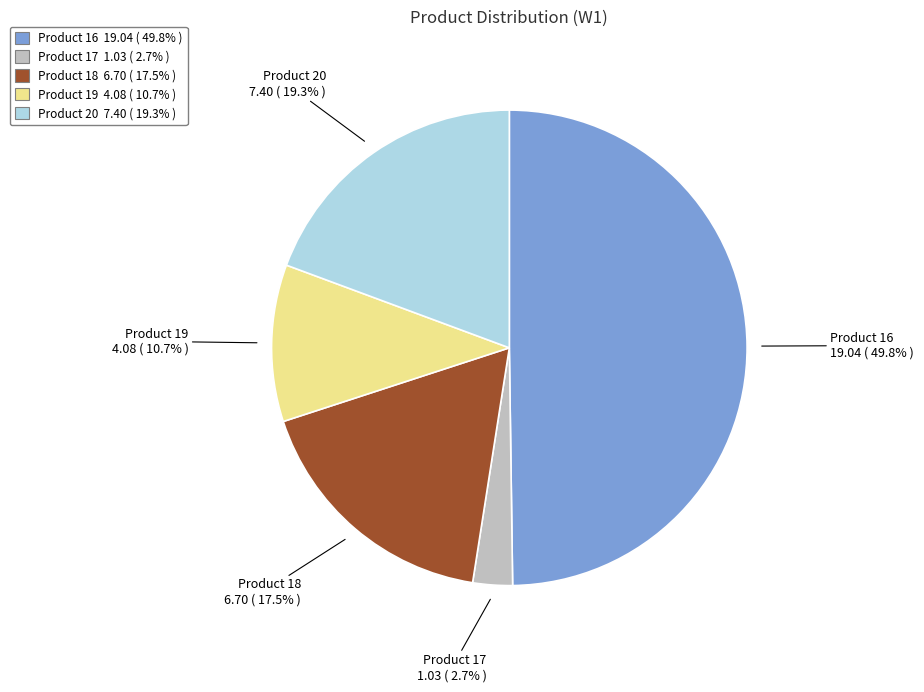

What is the largest slice in the pie chart?

Product 16